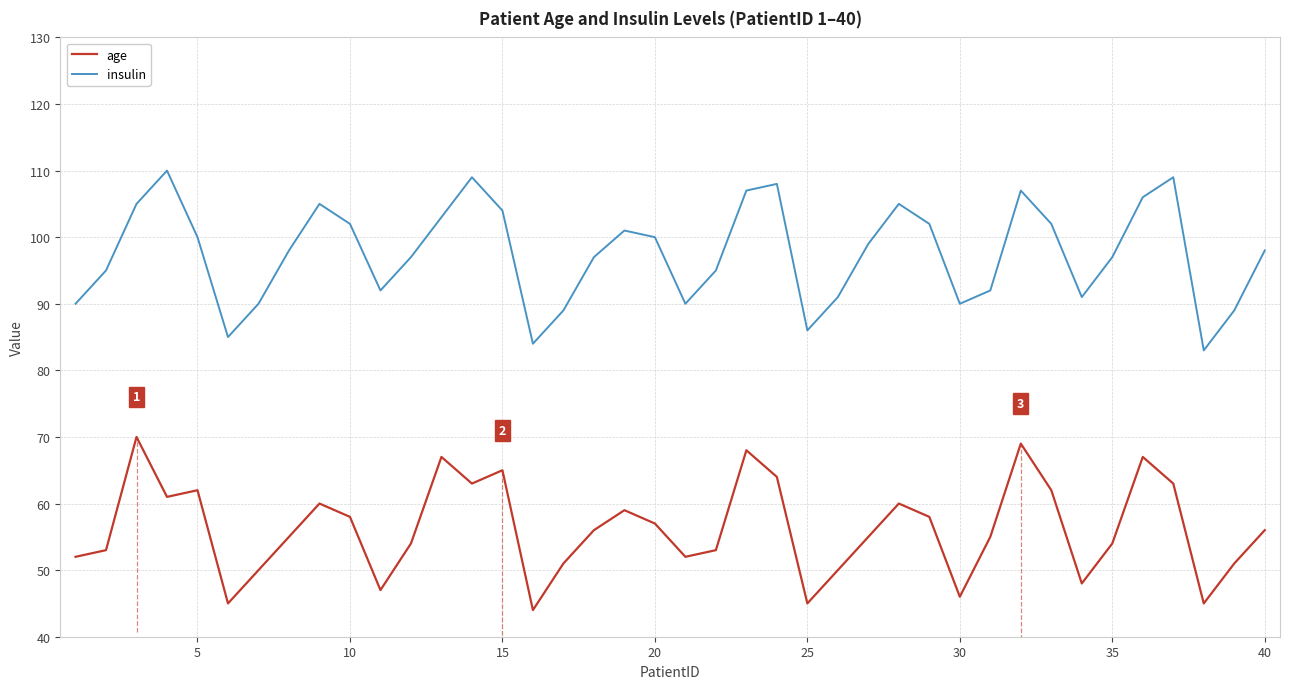

Rank the series by their average value, from lowest to highest.

age, insulin